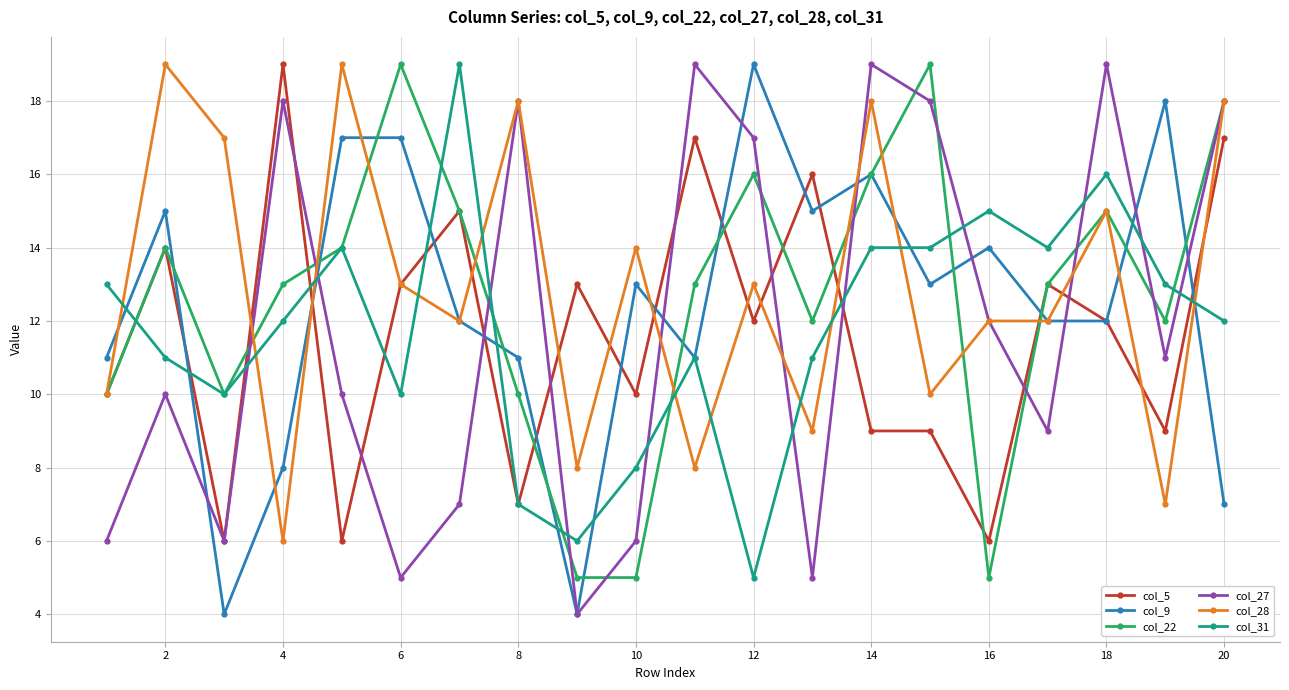

Is this an area chart (filled region under the line)?

No